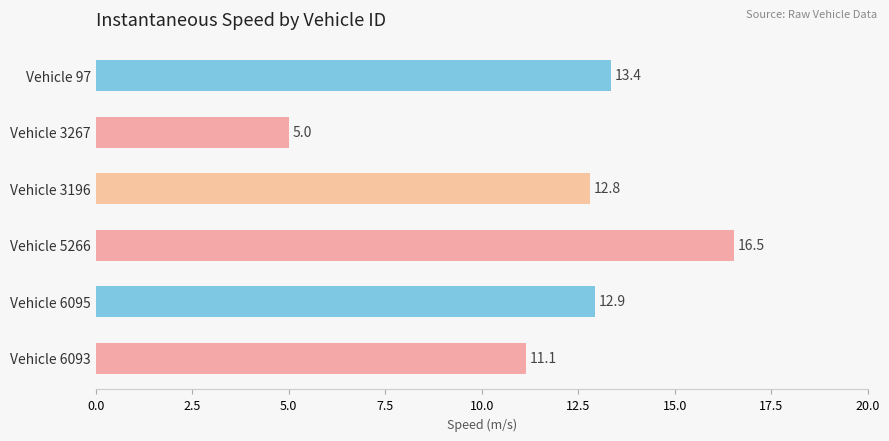

Reading bottom to top, what are all the values shown in this chart?

11.1	12.9	16.5	12.8	5.0	13.4